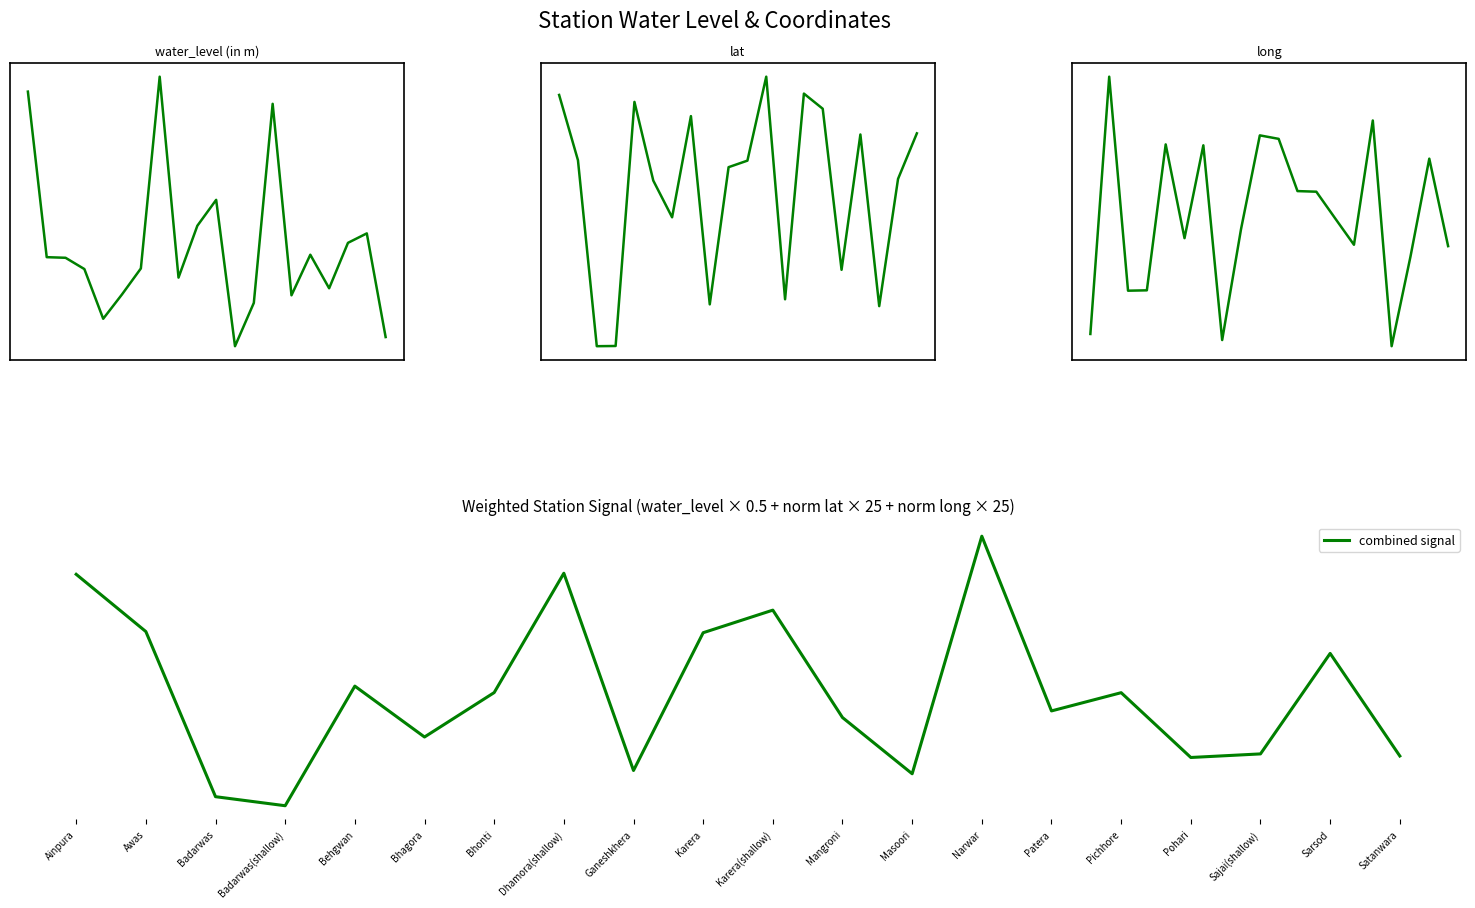

List the labels in order of long value, largest first.

Awas, Pichhore, Karera, Karera(shallow), Behgwan, Bhonti, Sarsod, Mangroni, Masoori, Narwar, Ganeshkhera, Bhagora, Patera, Satanwara, Sajai(shallow), Badarwas(shallow), Badarwas, Ainpura, Dhamora(shallow), Pohari